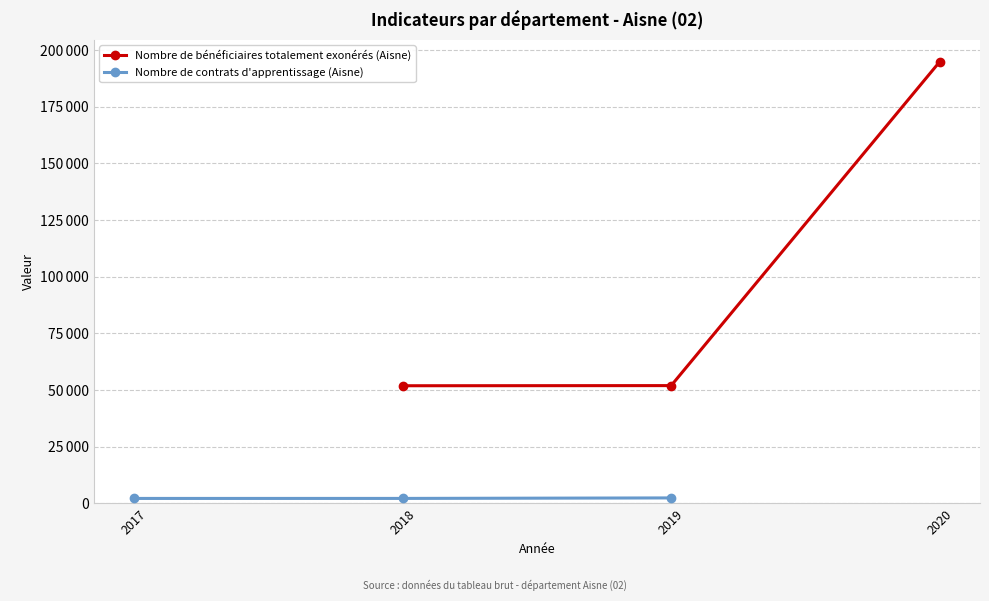

What are all the series names shown in the legend?

Nombre de bénéficiaires totalement exonérés (Aisne), Nombre de contrats d'apprentissage (Aisne)